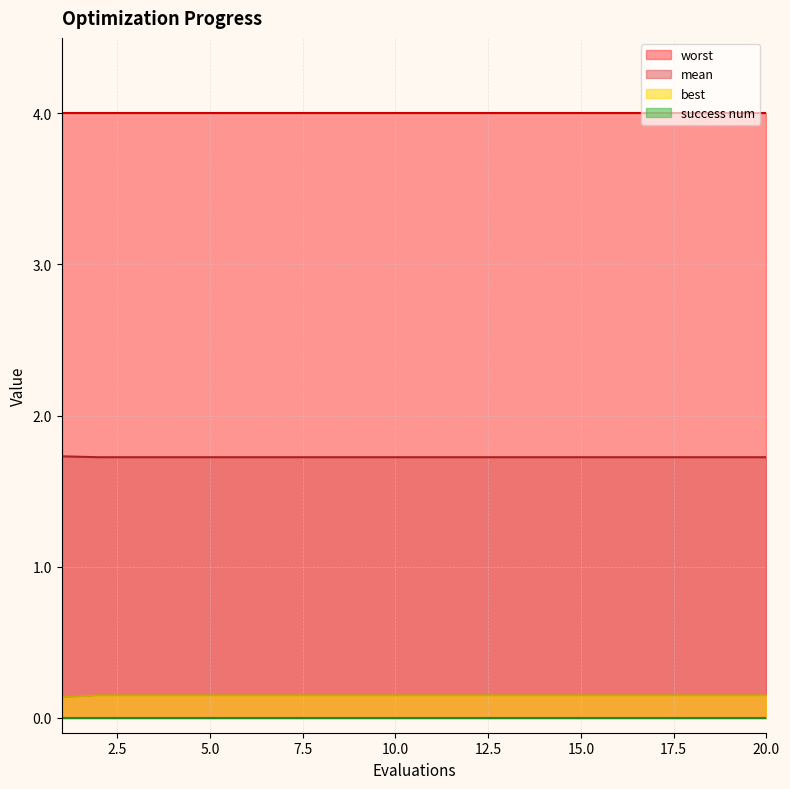

True or false: best has more than 0 interior local peaks.

False